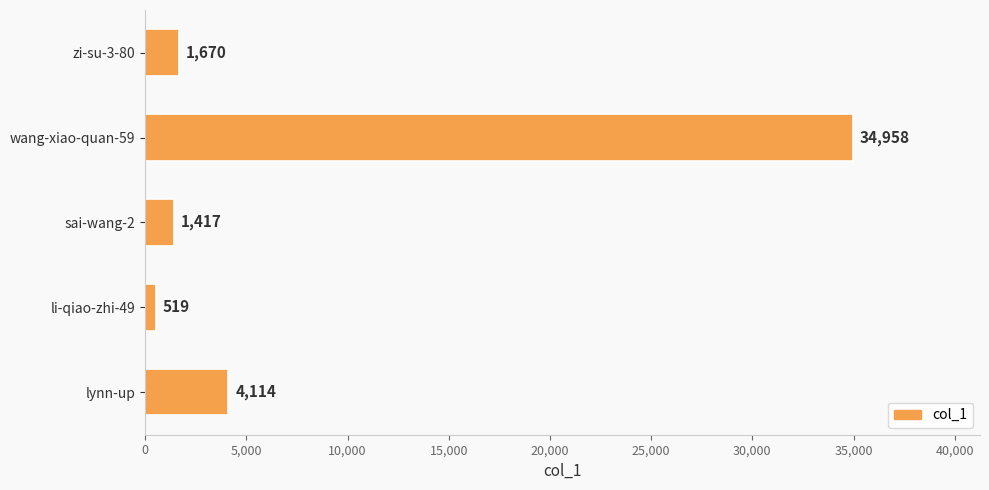

List the labels in order of value, smallest first.

li-qiao-zhi-49, sai-wang-2, zi-su-3-80, lynn-up, wang-xiao-quan-59